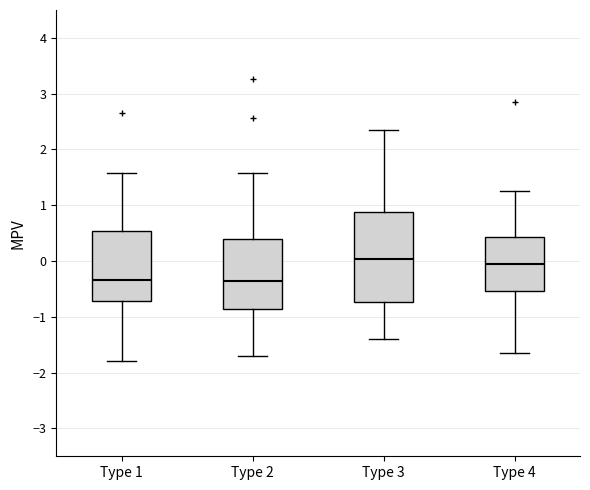

Where does the lower whisker of the box for Type 4 end on the y-axis? The values are not printed on the chart, so give them approximately, as read against the axis.

-1.7